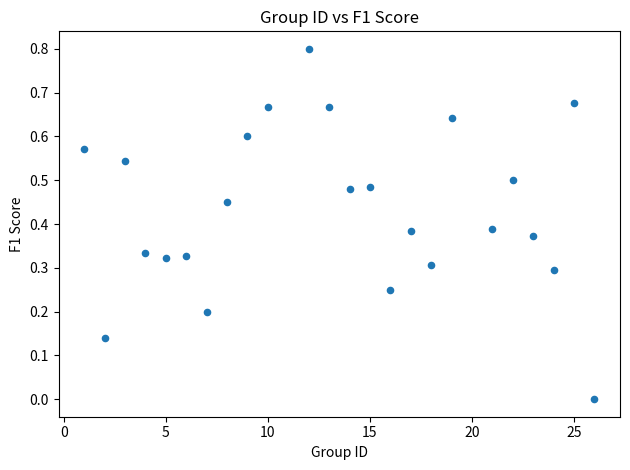

What is the range of X values (max minus min)?

25.0